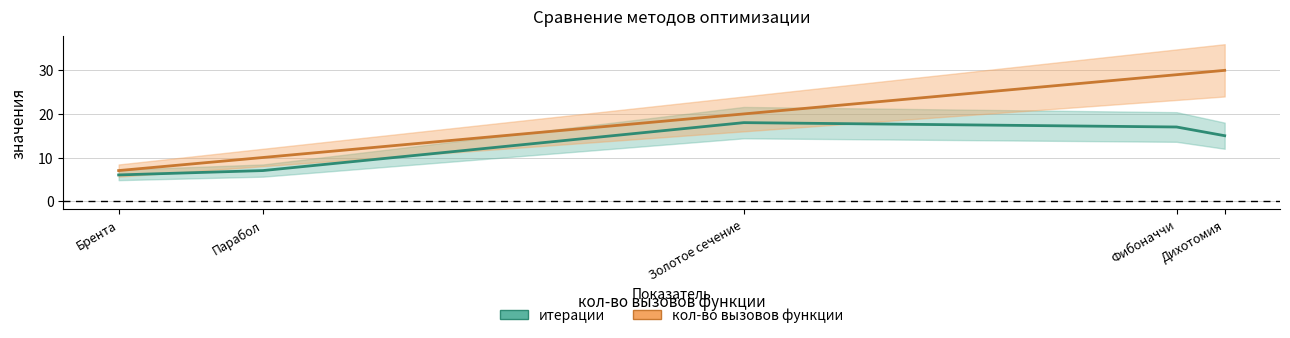

True or false: итерации and кол-во вызовов функции cross at least once.

False